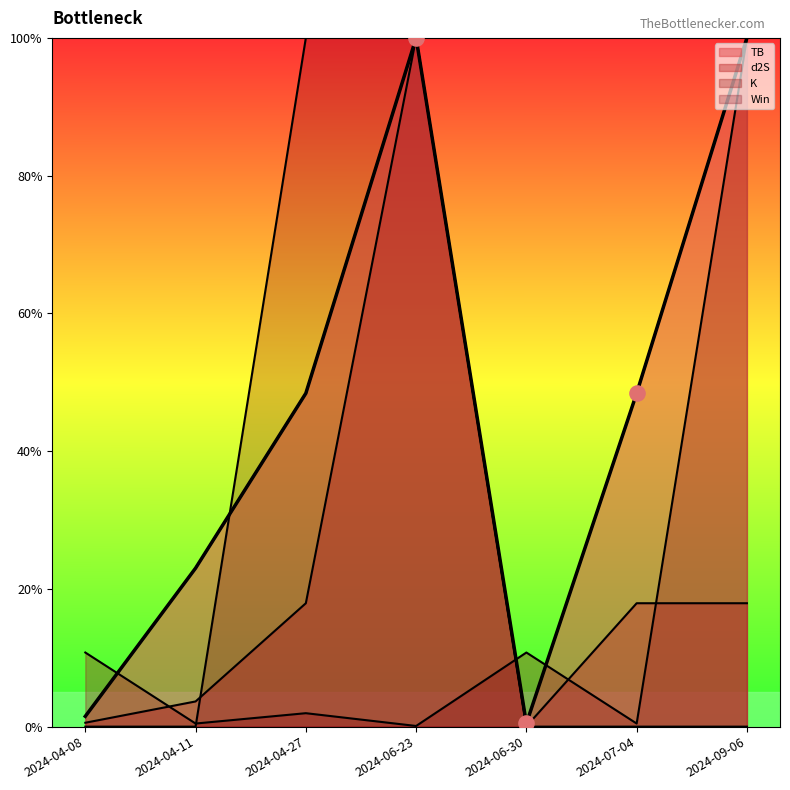

At which category is the sum across all series the highest?

2024-06-23